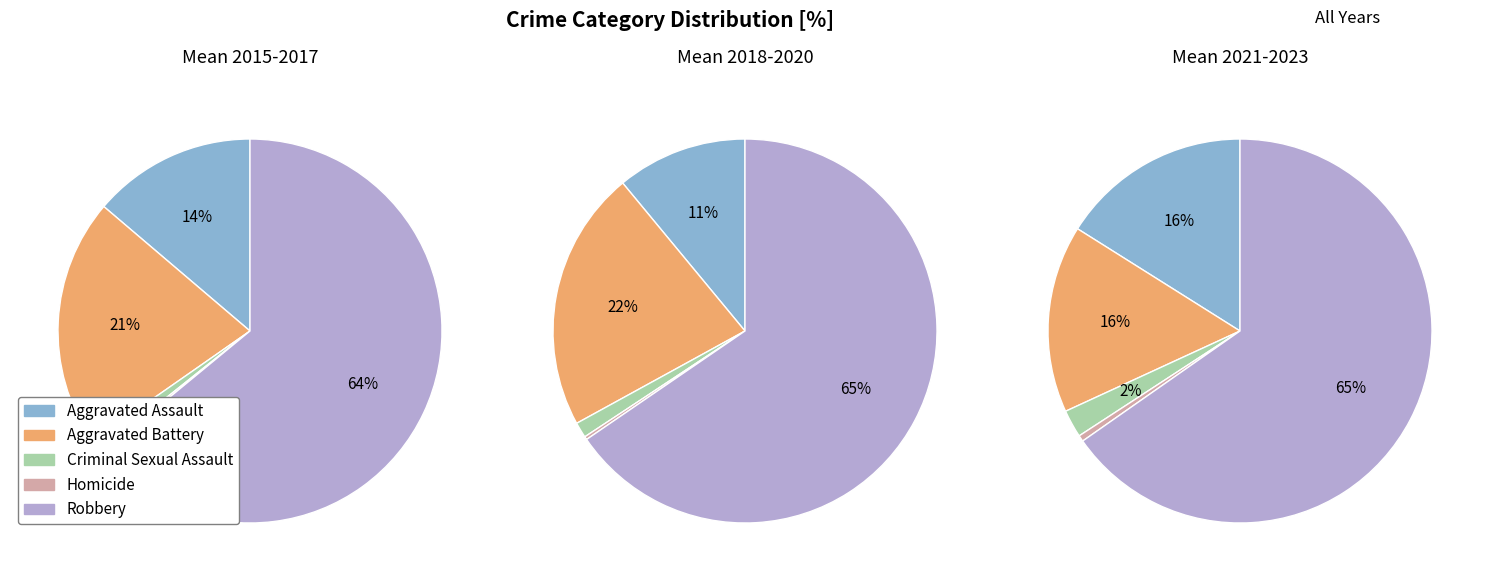

Which category has the biggest portion of the pie?

Robbery